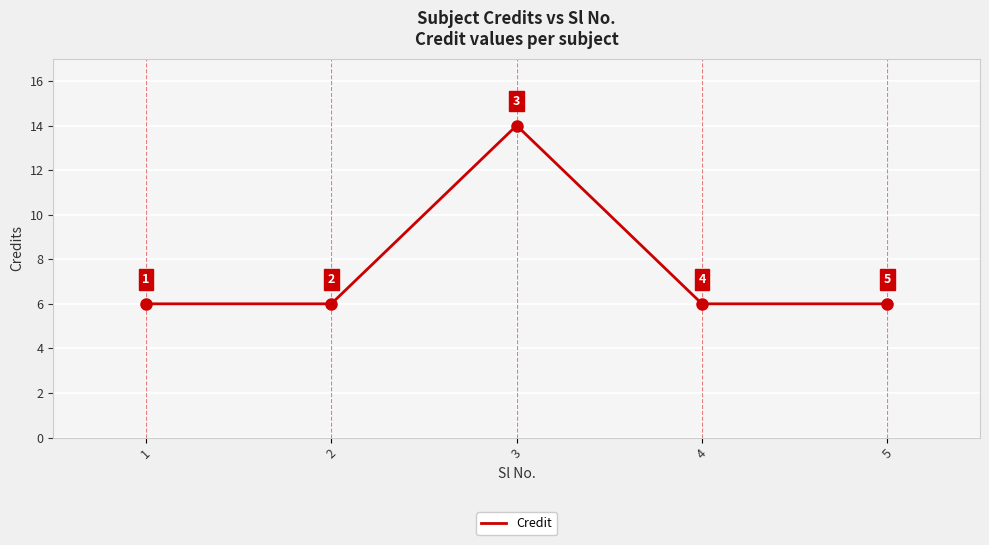

How many interior local peaks (higher than both neighbors) does the data have?

1